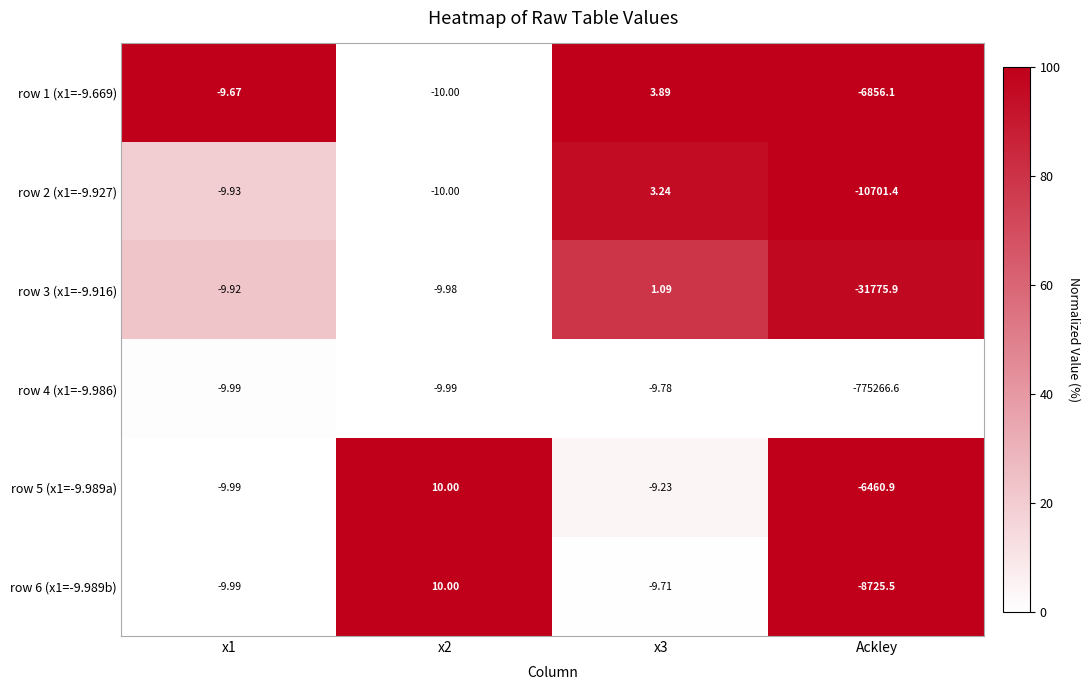

At which category is the sum across all series the highest?

x2